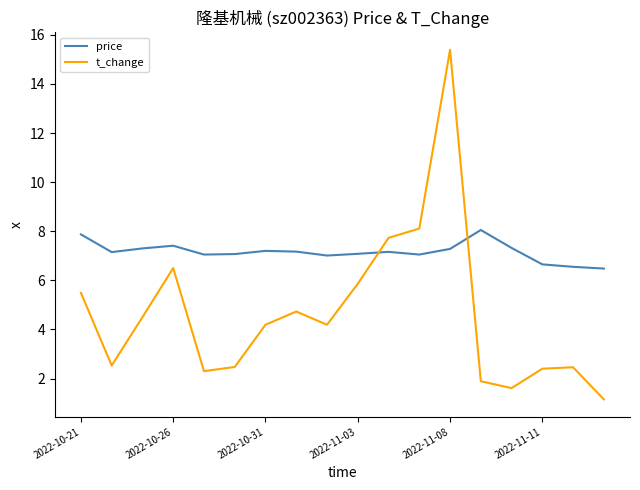

Which series has the largest range (max minus min)?

t_change